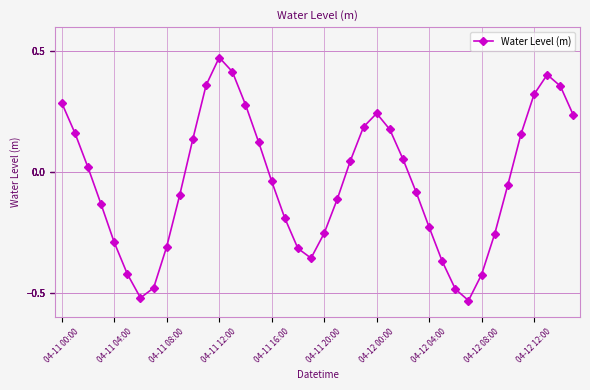

How many data points does each series have?

40